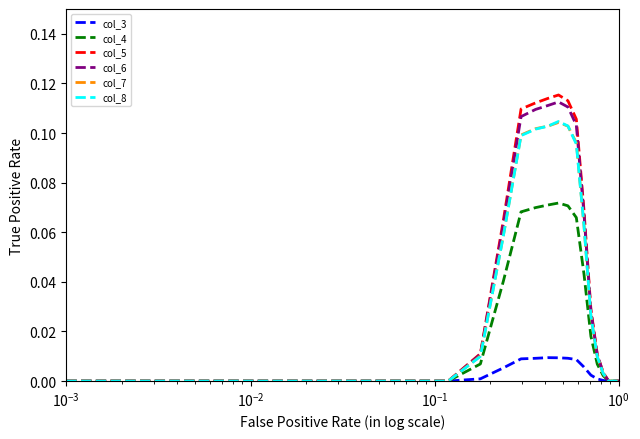

Which series has the largest range (max minus min)?

col_5